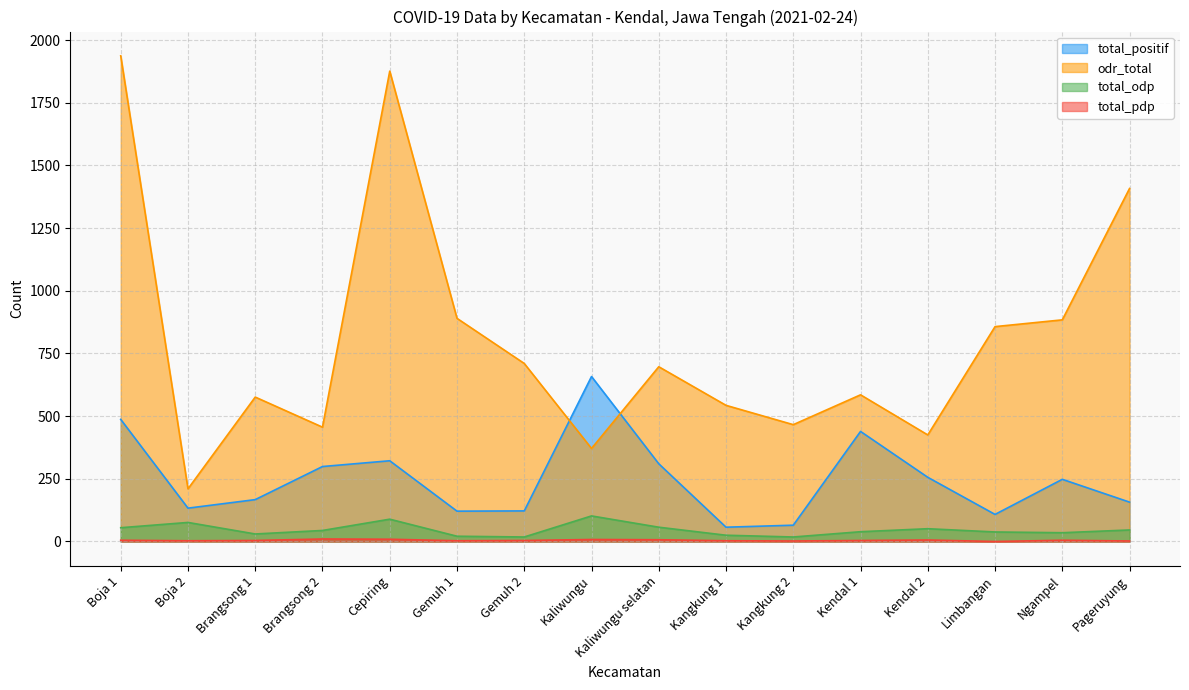

What is the total value across all series at Boja 1?

2484